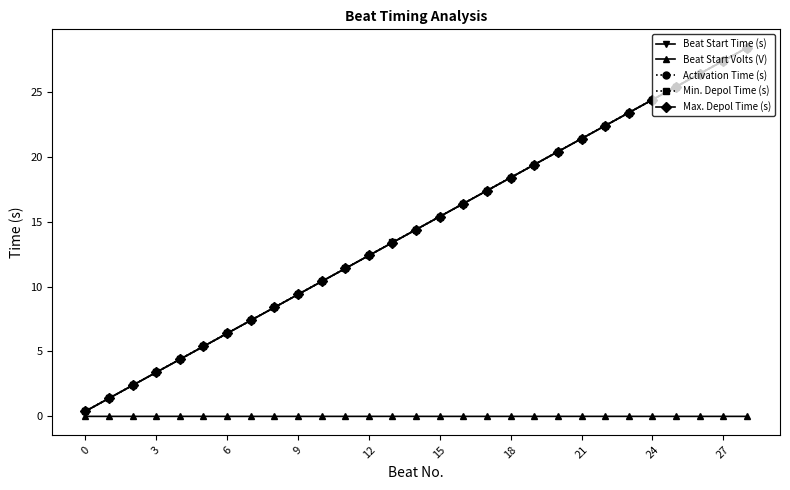

What is the value of the Beat Start Time (s) point at the 4th from the left?

3.4